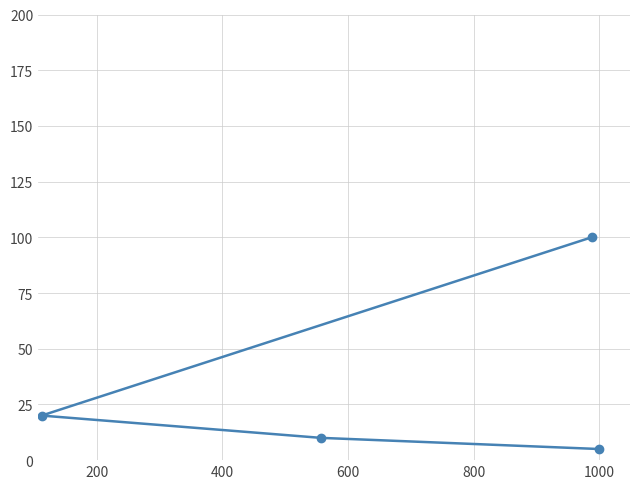

What is the average value?

34